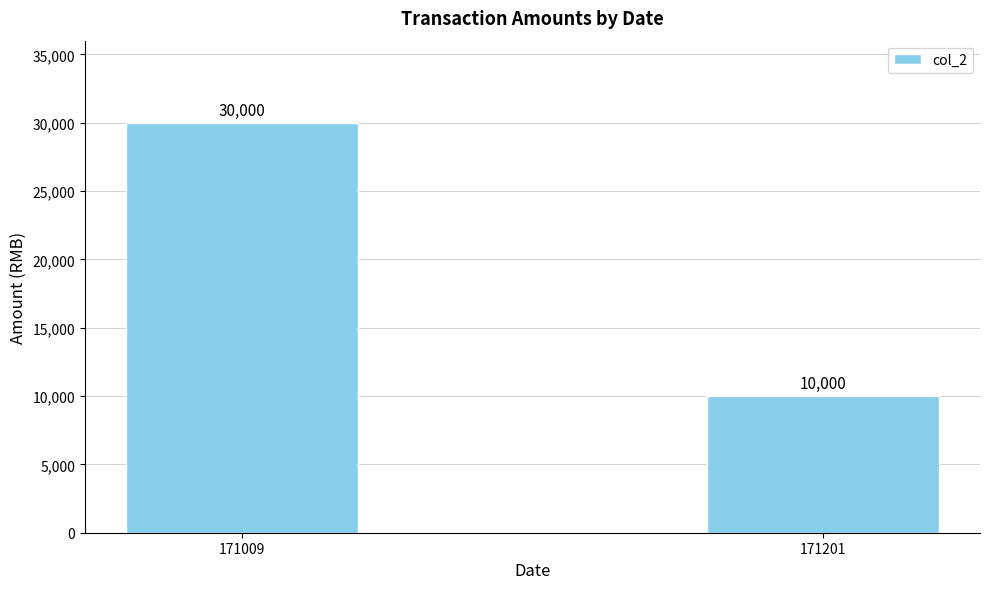

What is the ratio of the value at 171009 to the value at 171201?

3.0